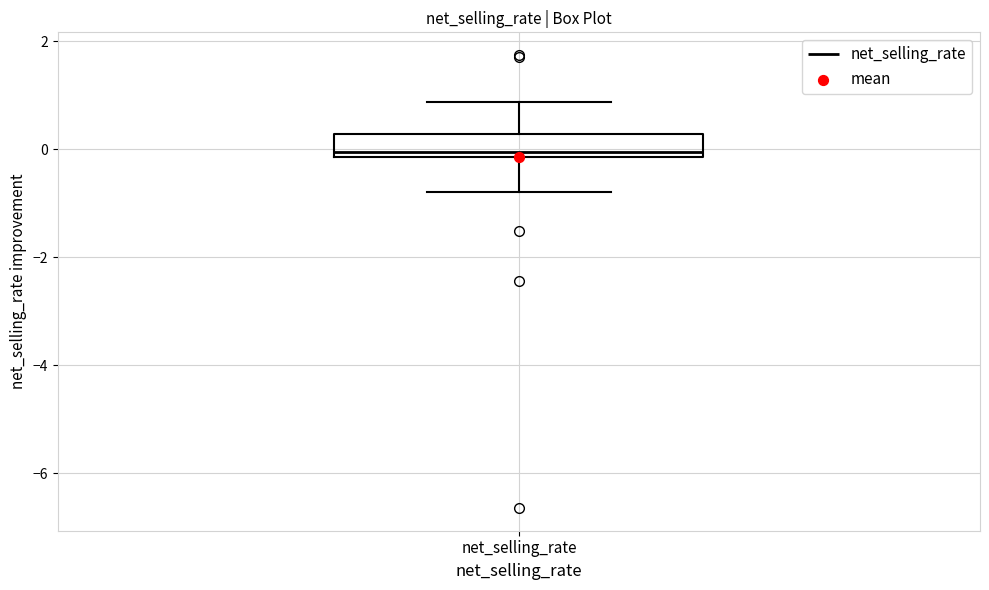

Where does the upper whisker of the box for net_selling_rate end on the y-axis? The values are not printed on the chart, so give them approximately, as read against the axis.

0.8